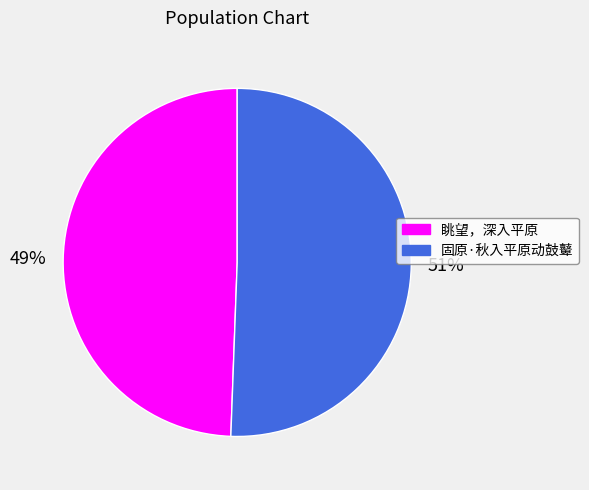

What is the largest slice in the pie chart?

固原·秋入平原动鼓鼙